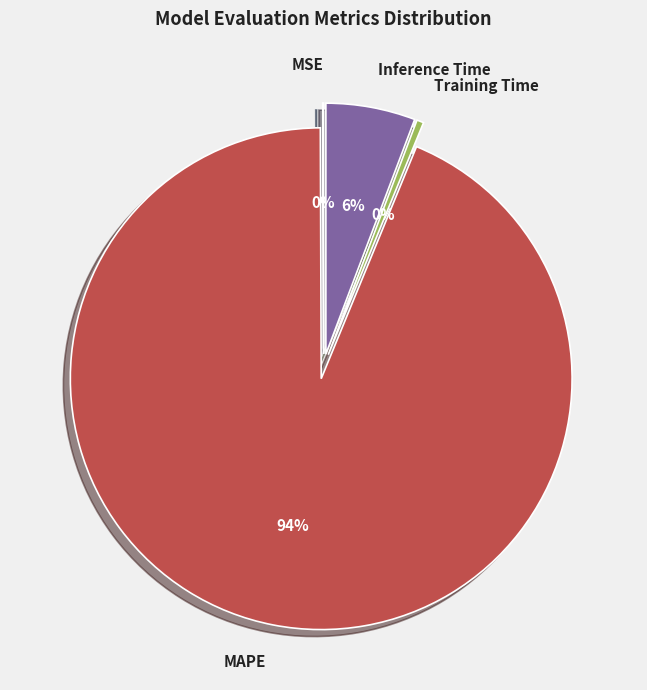

How much of the chart is everything except Training Time?

99.6%